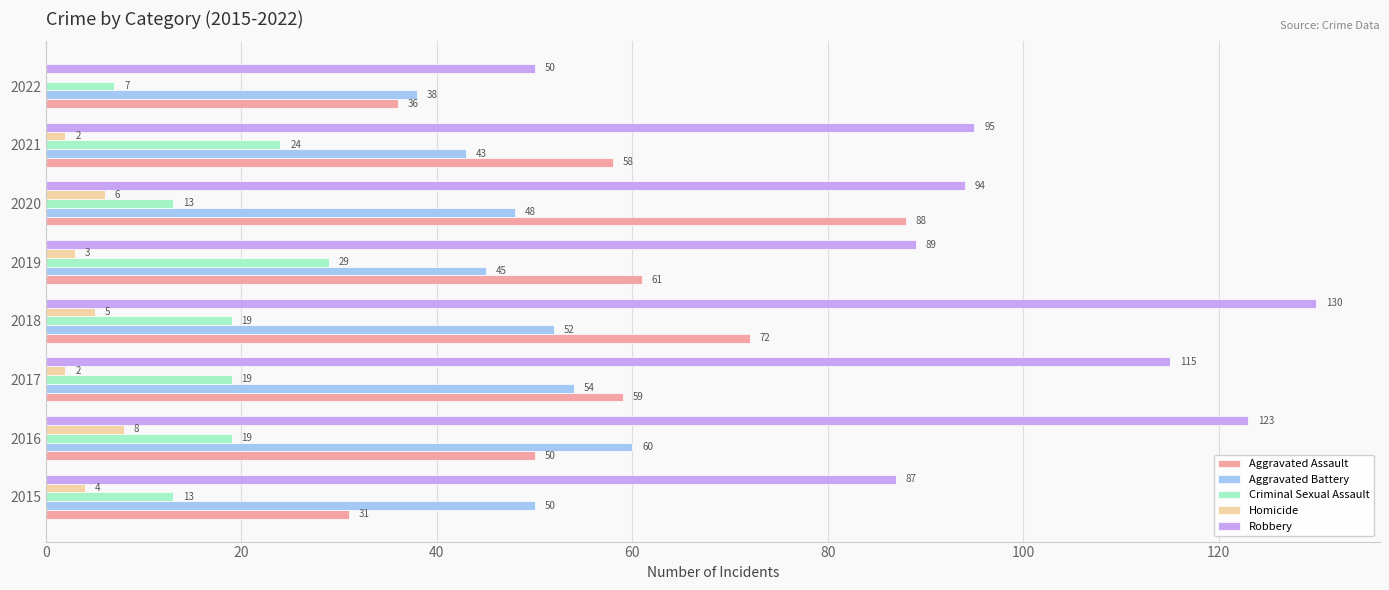

Which series changed the most between 2016 and 2020?

Aggravated Assault